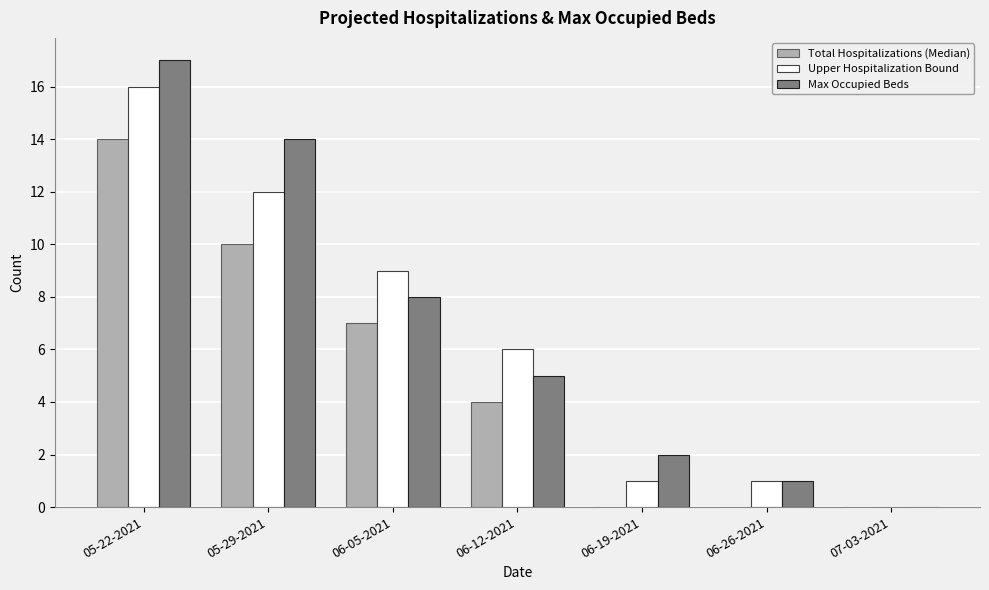

Is it true that Upper Hospitalization Bound equals 12 at 05-29-2021?

True